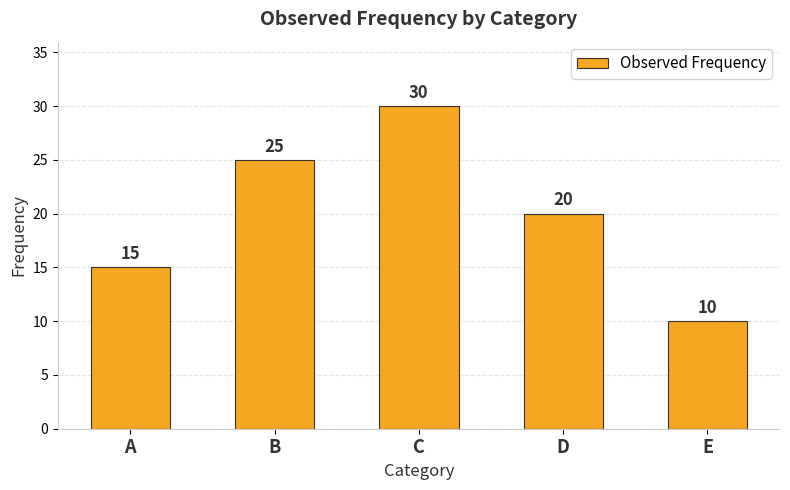

What is the ratio of the value at B to the value at C?

0.8